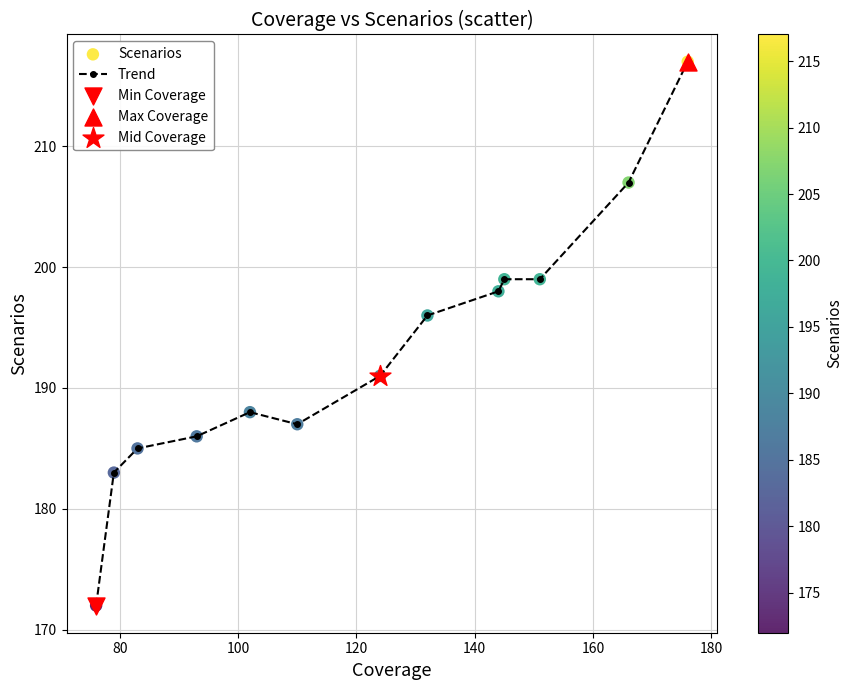

What is the minimum value shown in the chart?

172